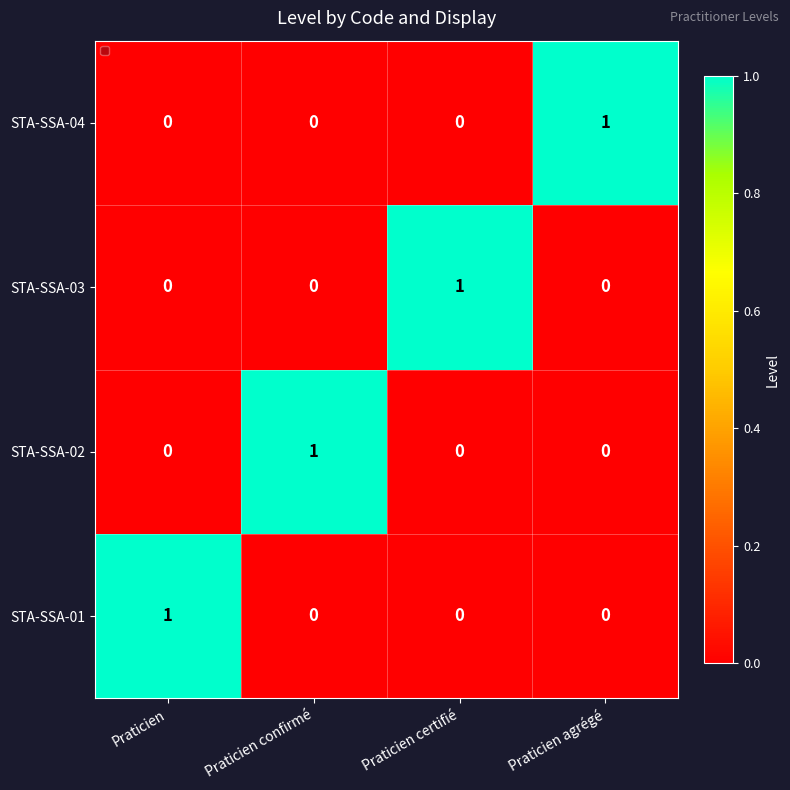

How many data points does each series have?

4